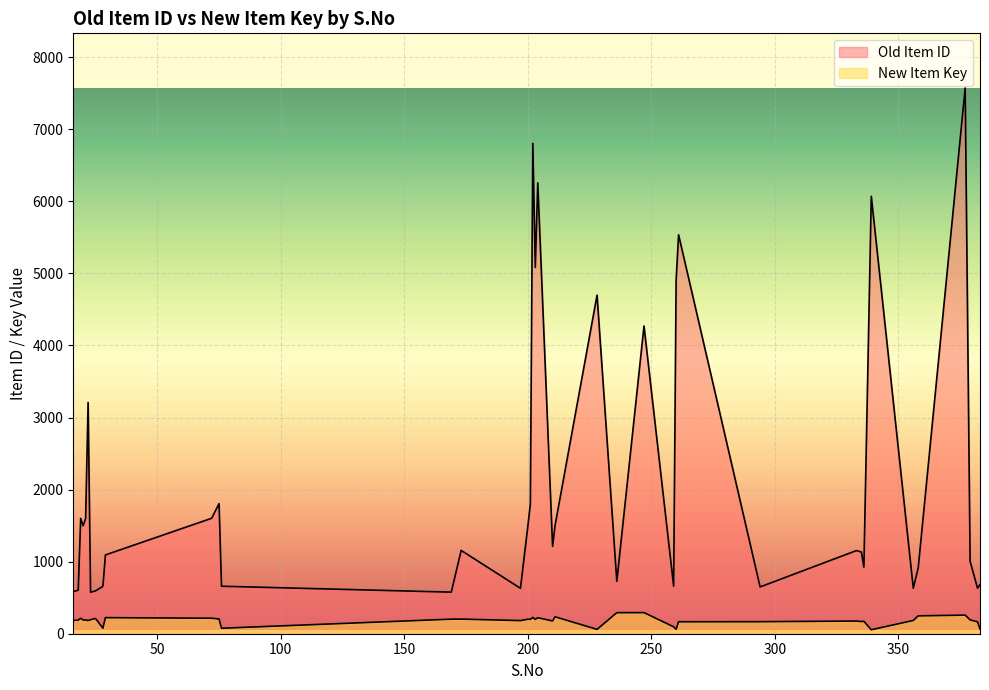

What is the difference between the maximum and minimum values in the New Item Key series?

238